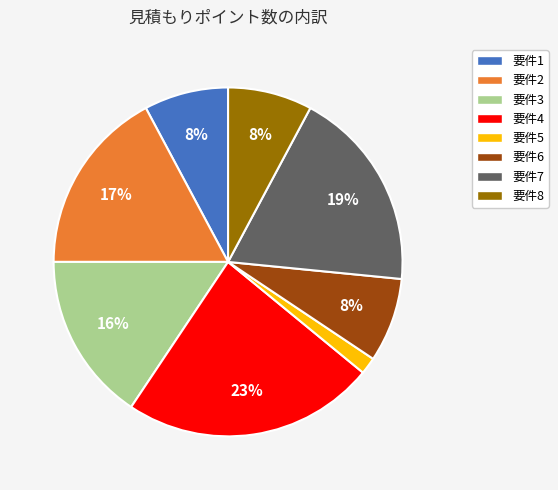

To the nearest percent, what is the difference between the 要件5 and 要件6 slice percentages?

6%